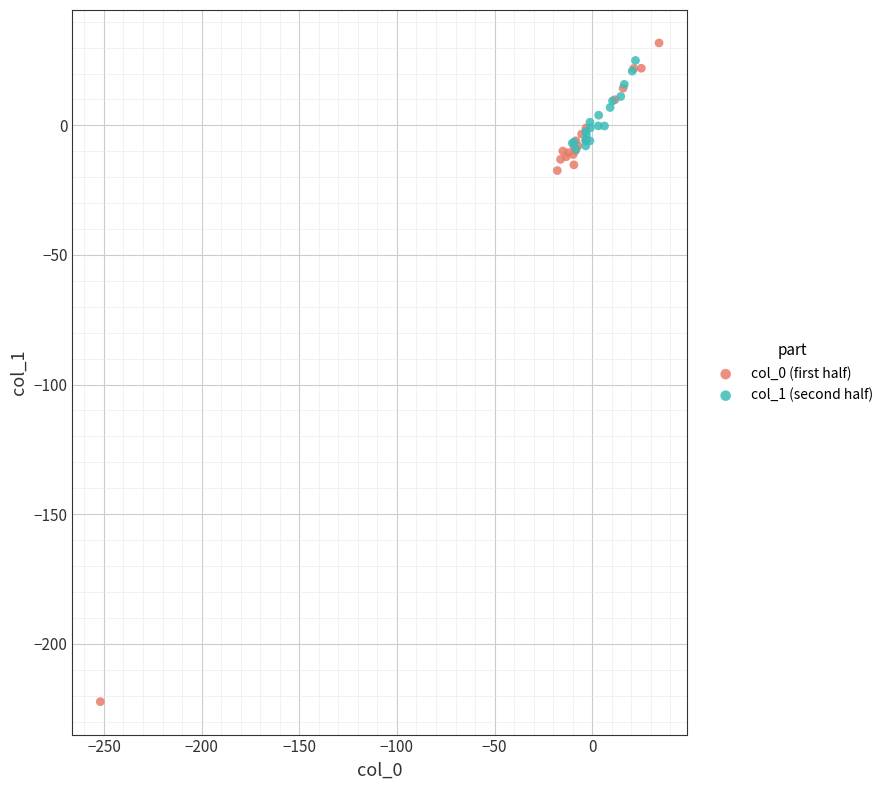

Which series has the largest Y range (max minus min)?

col_0 (first half)